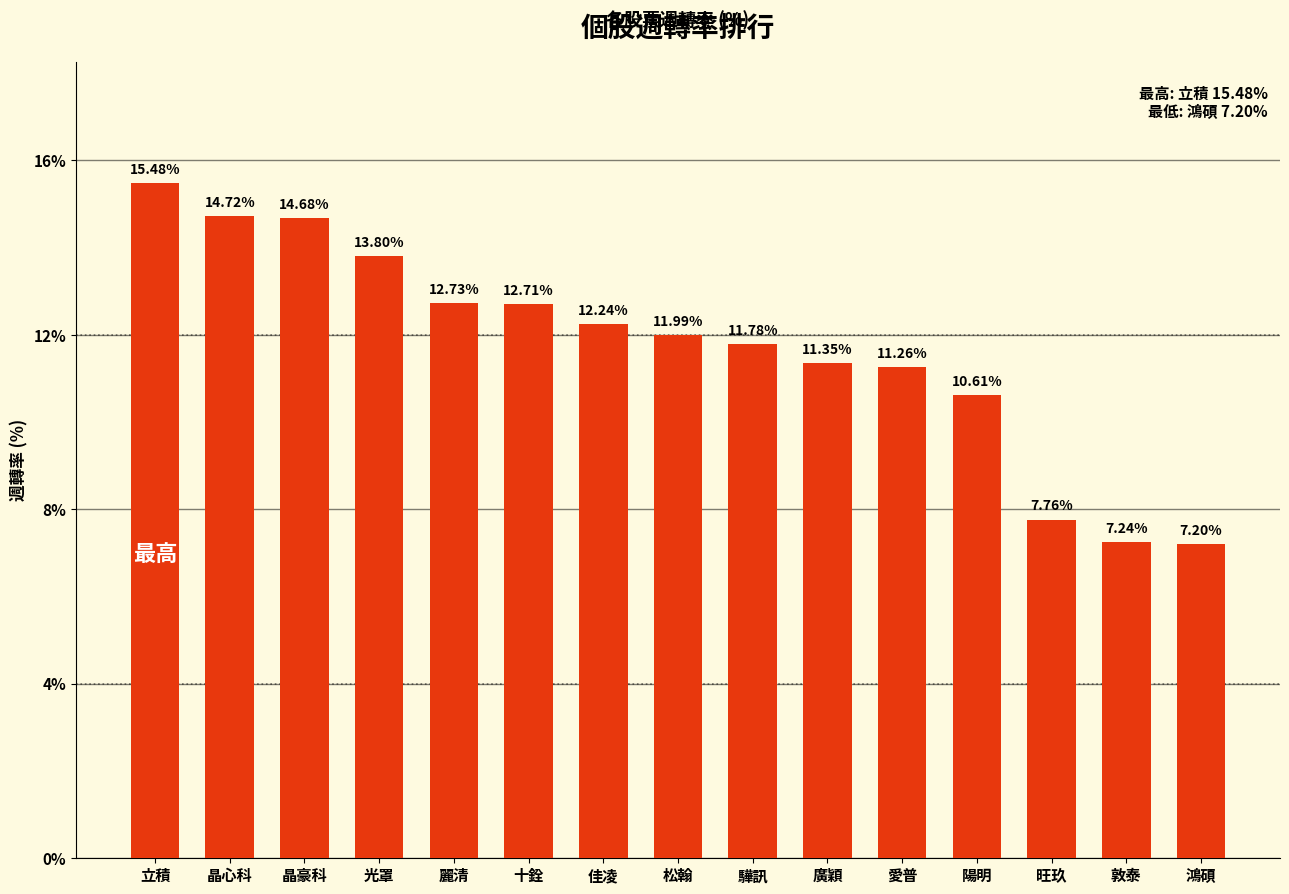

What value does the data have at 愛普?

11.3